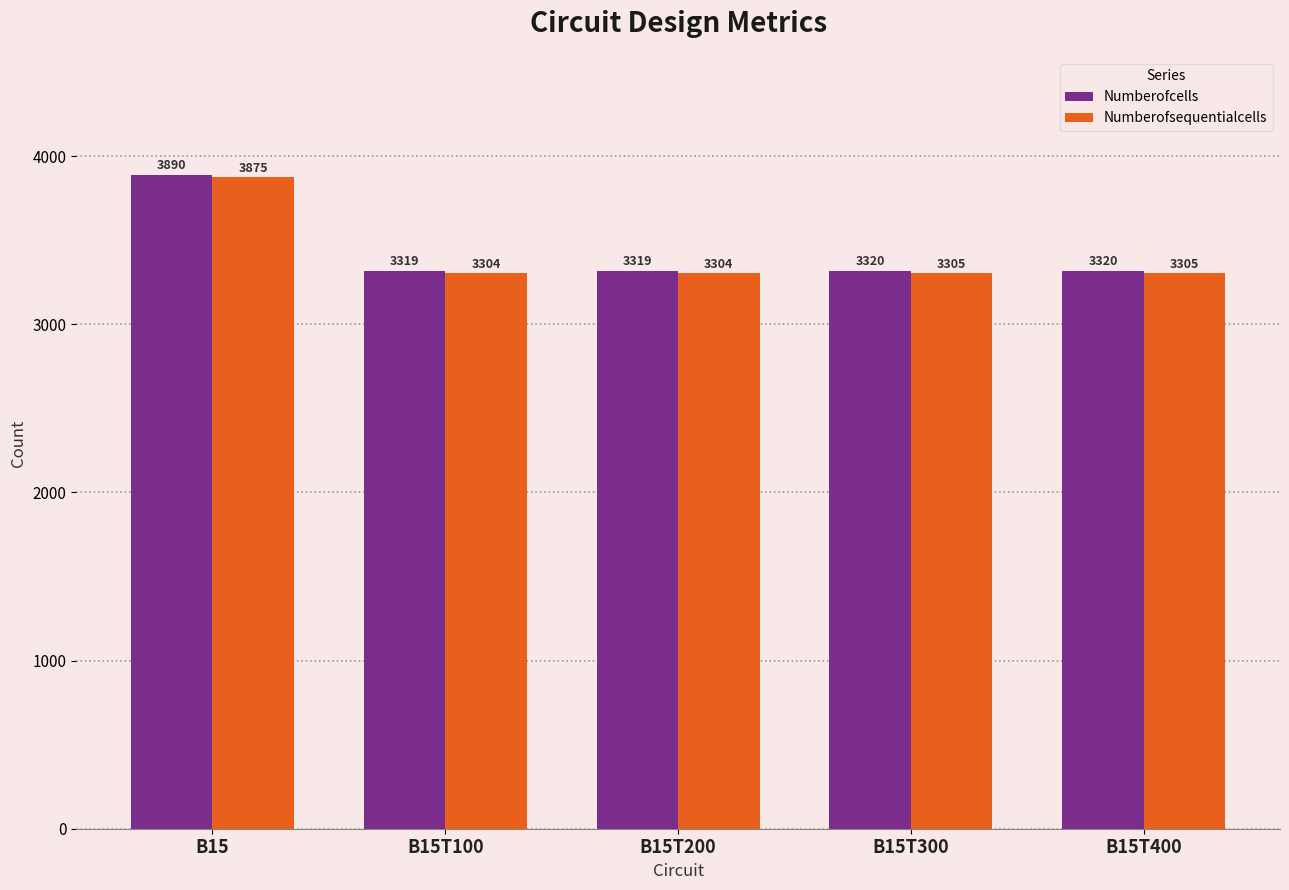

What position from the right is B15T200?

3